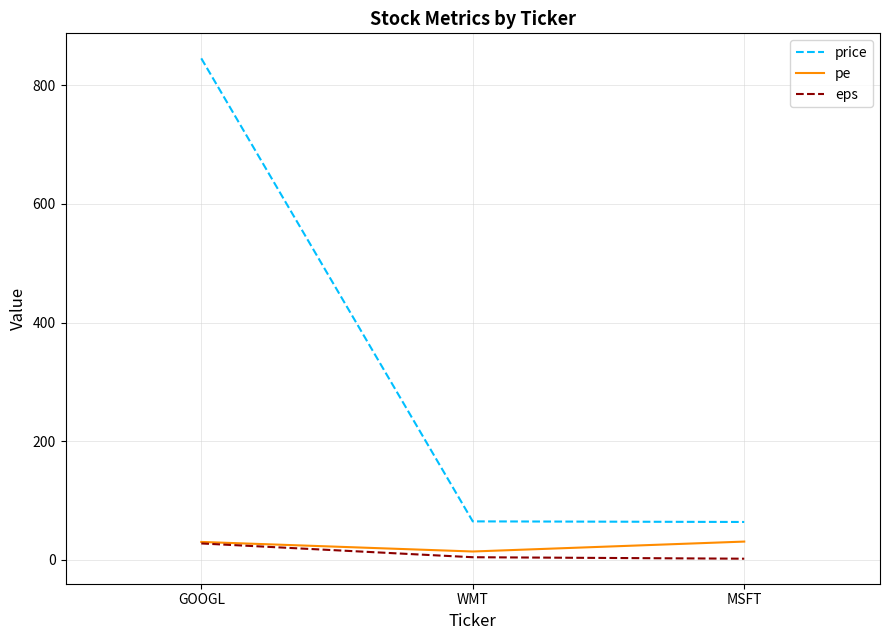

The value of eps at MSFT is 2.1. True or false?

True